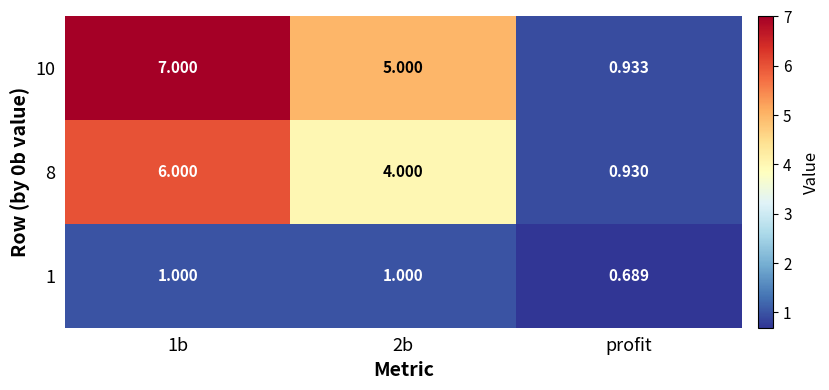

How many series are shown in this chart?

3